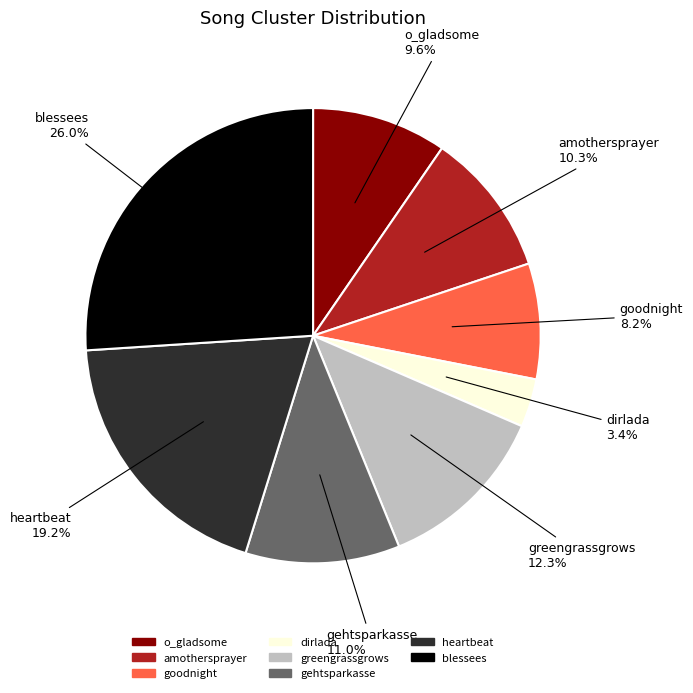

What percentage is NOT represented by gehtsparkasse?

89.0%